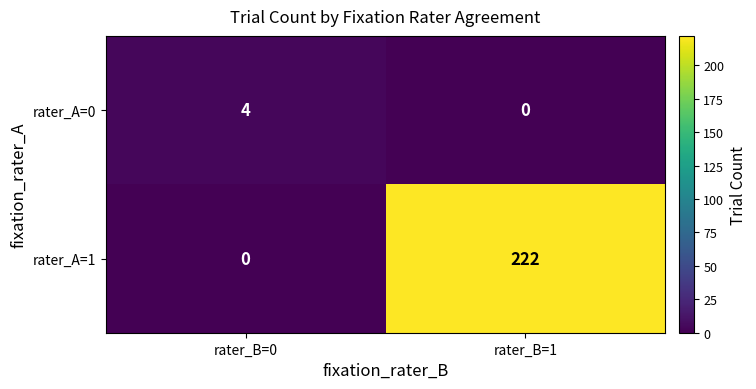

At how many categories does at least one series exceed 190?

1